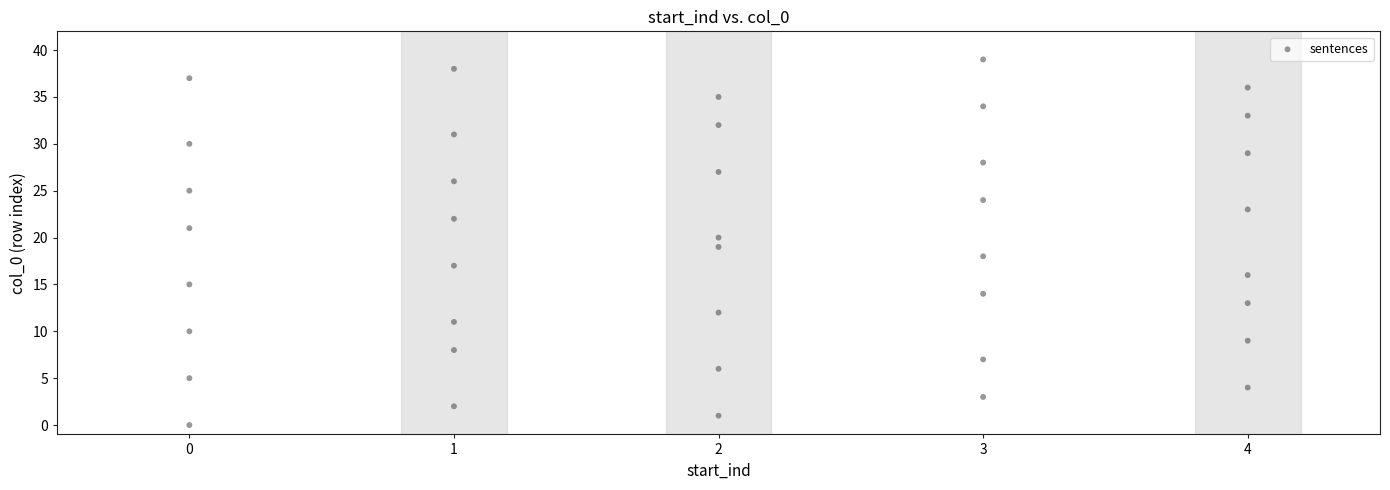

What is the range of X values (max minus min)?

4